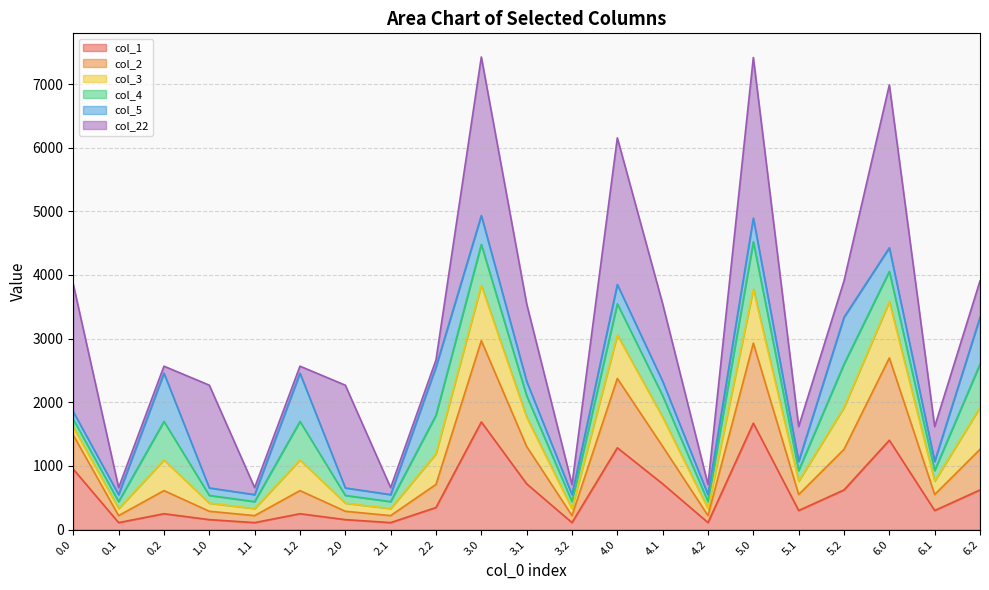

Is the value of col_2 at 6.0 greater than the value of col_1 at 5.2?

Yes